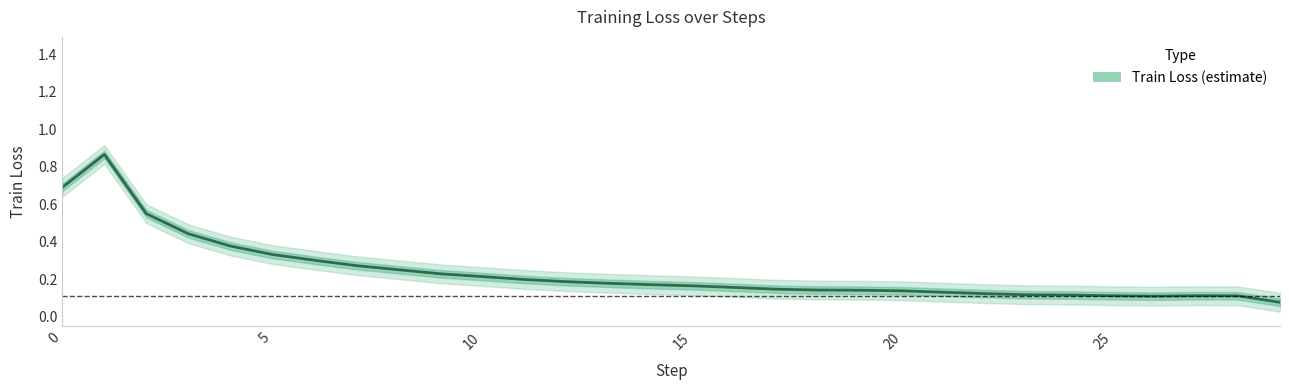

What is the average value?

0.2